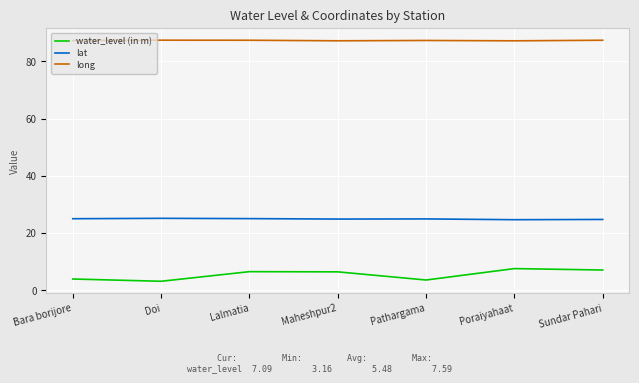

What position from the right is Sundar Pahari?

1